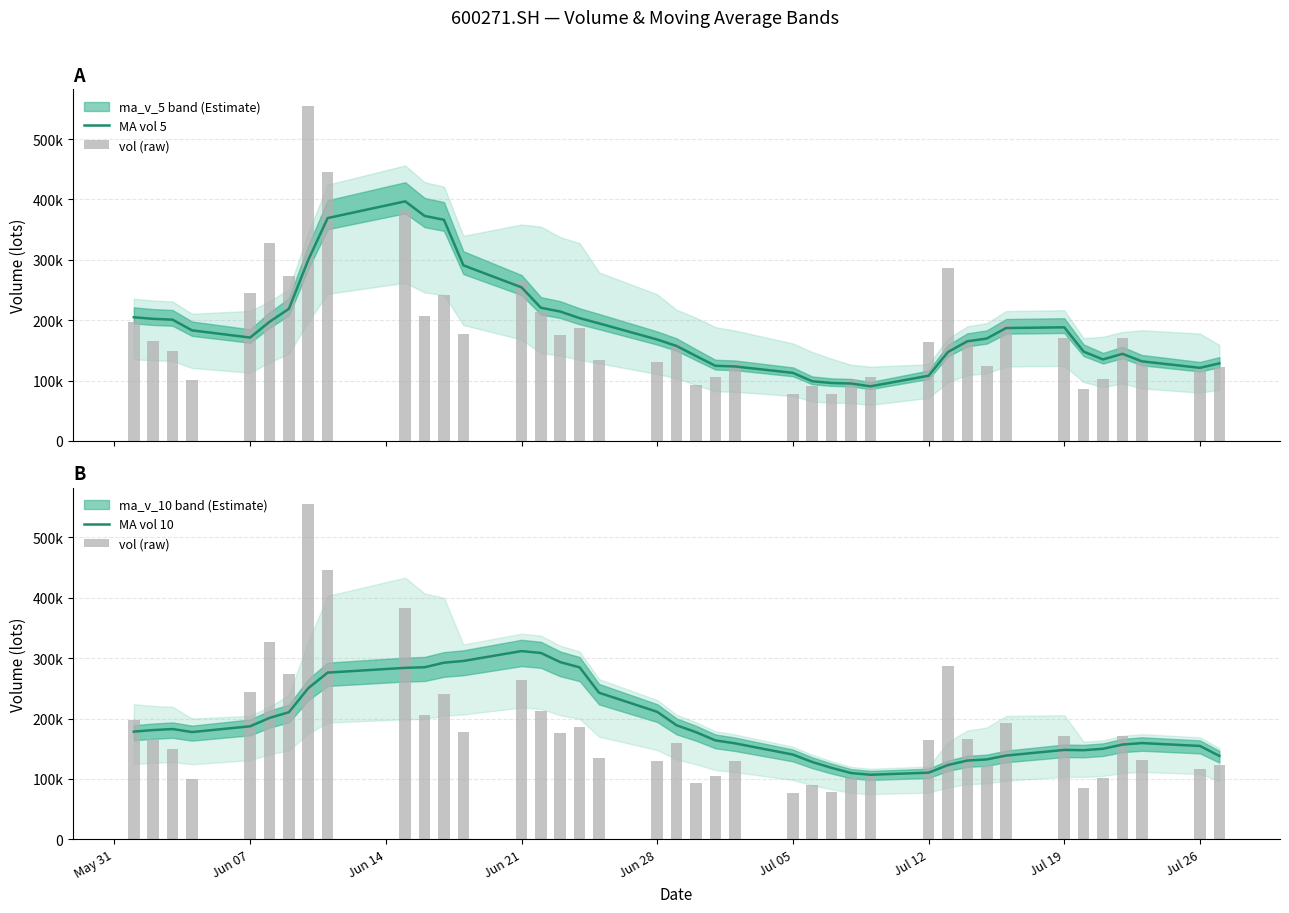

The MA vol 5 series shows 112702.9 at Jul 05. True or false?

True